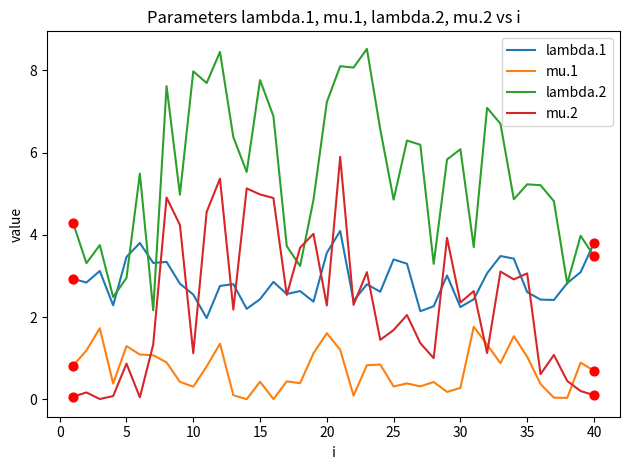

Which series has the largest range (max minus min)?

lambda.2